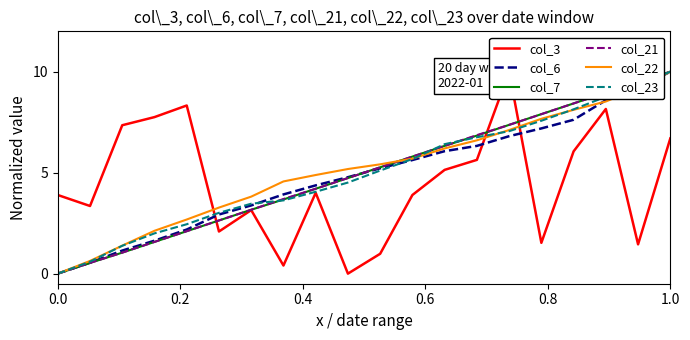

What is the maximum value for col_23?

10.0